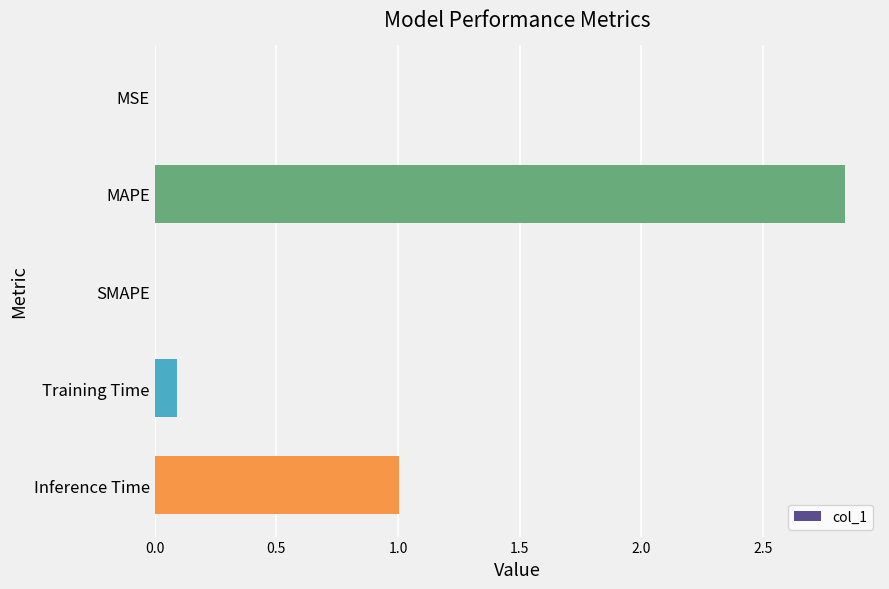

The chart shows a value of 1.6 at Inference Time. True or false?

False